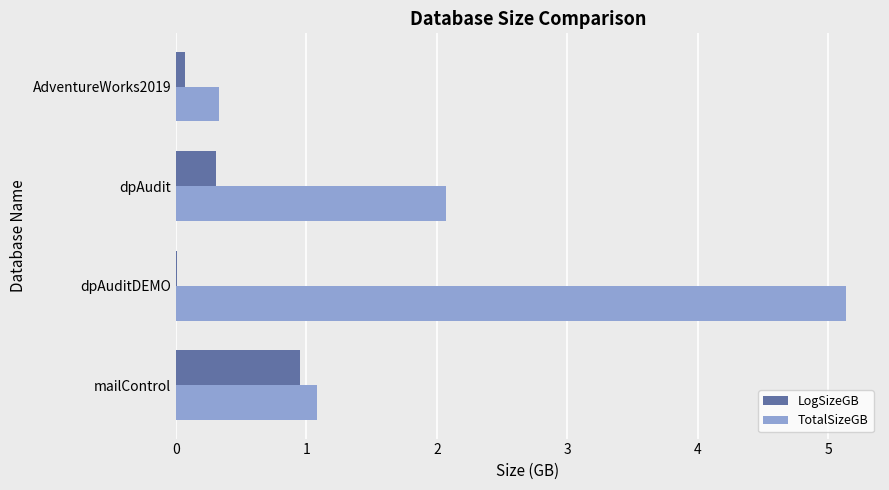

Which series changed the most between dpAuditDEMO and dpAudit?

TotalSizeGB